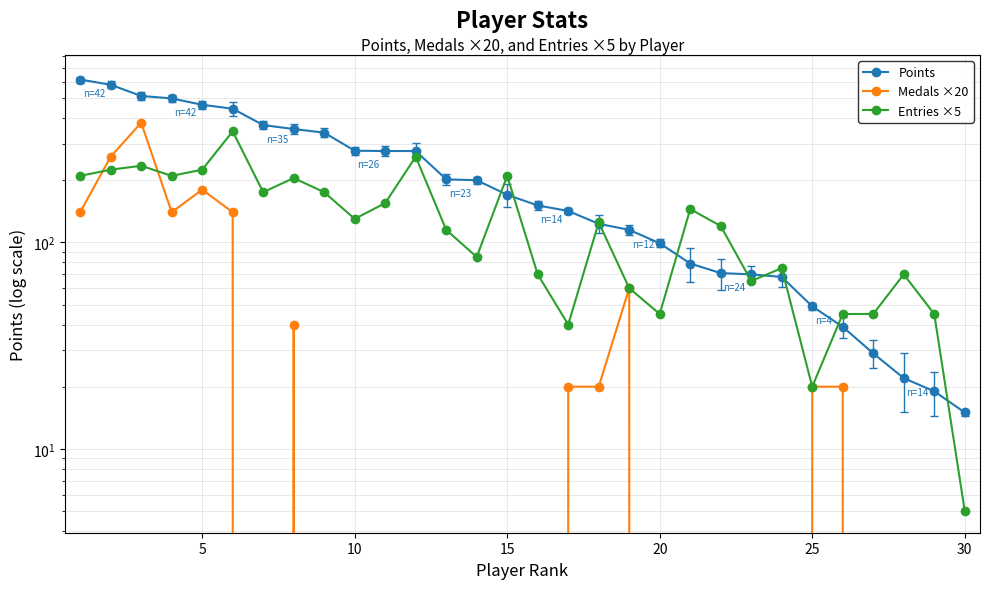

What is the value of the Points point at the 22nd from the left?

71